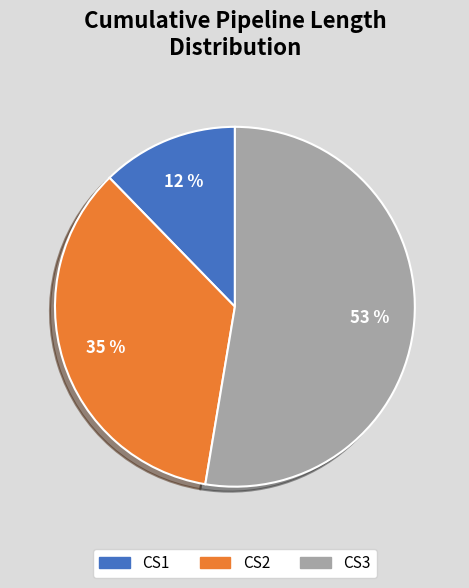

What is the largest slice in the pie chart?

CS3